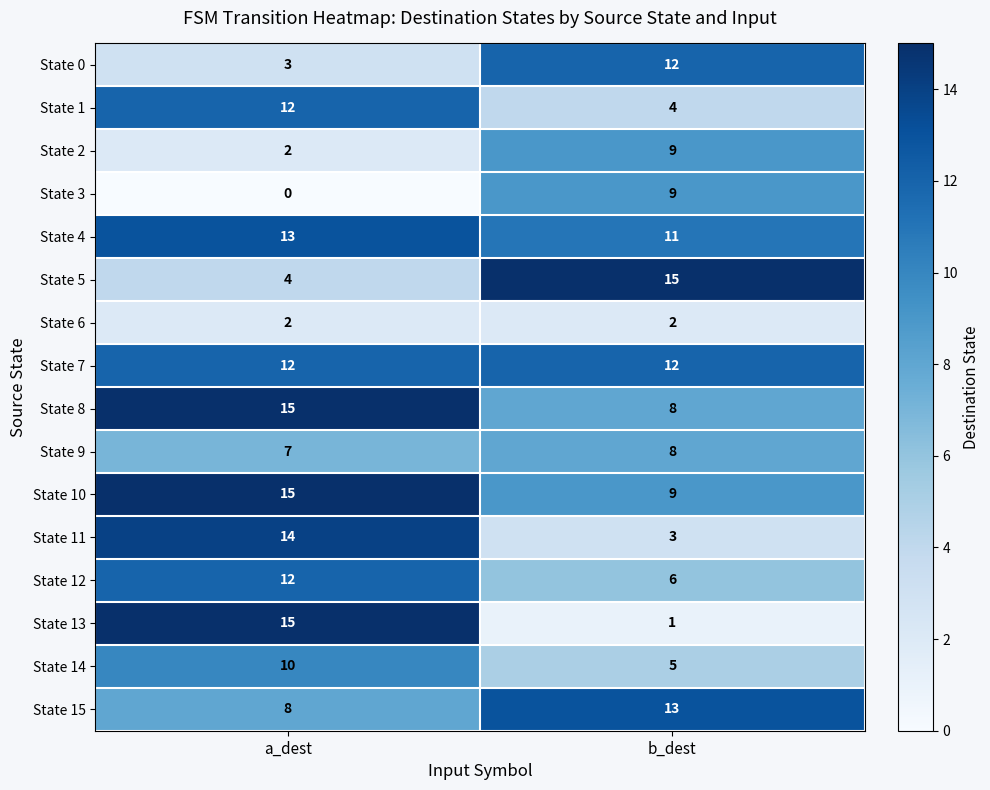

What is the greatest value displayed?

15